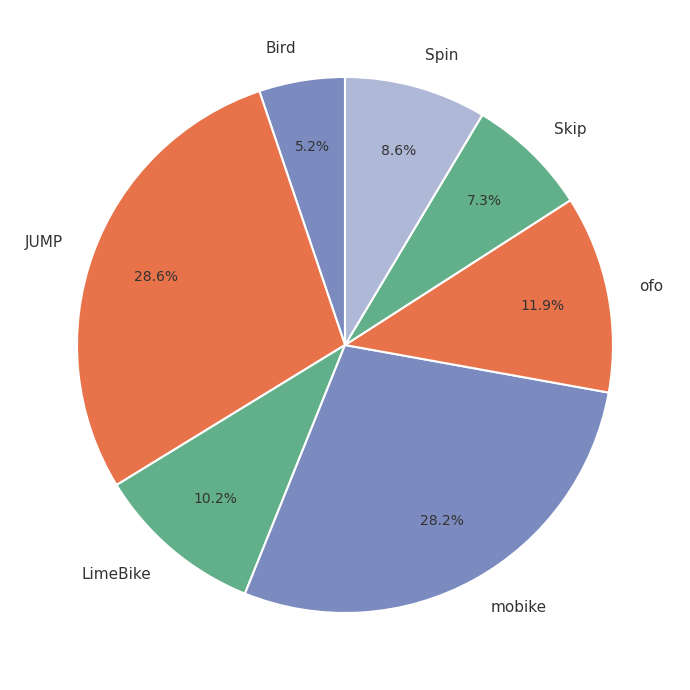

To the nearest percent, what is the difference between the LimeBike and ofo slice percentages?

2%